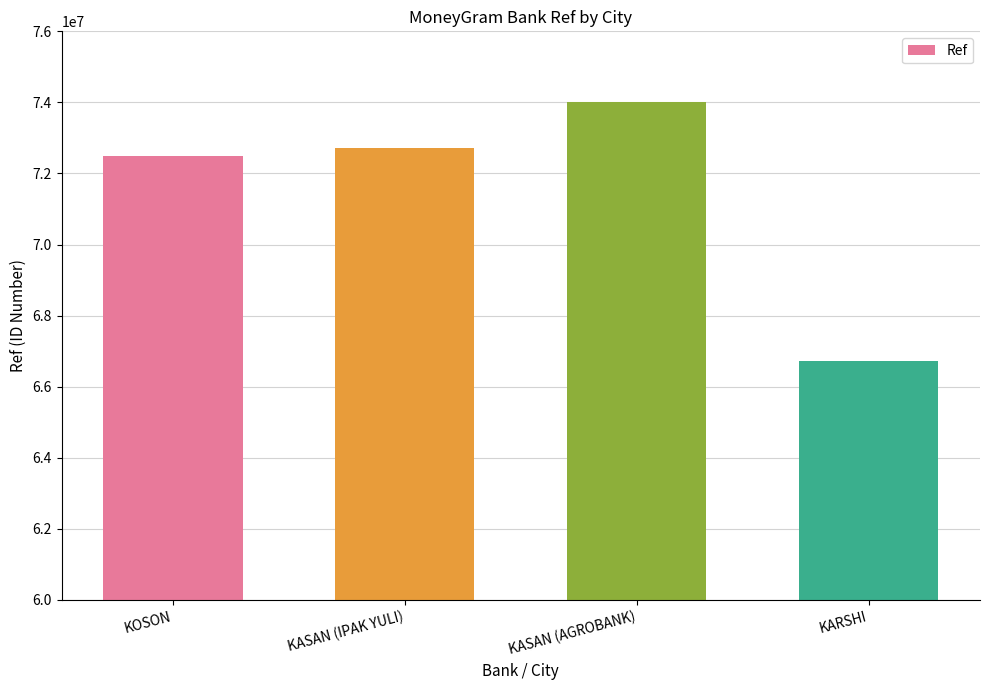

Rank the categories by value from highest to lowest.

KASAN (AGROBANK), KASAN (IPAK YULI), KOSON, KARSHI